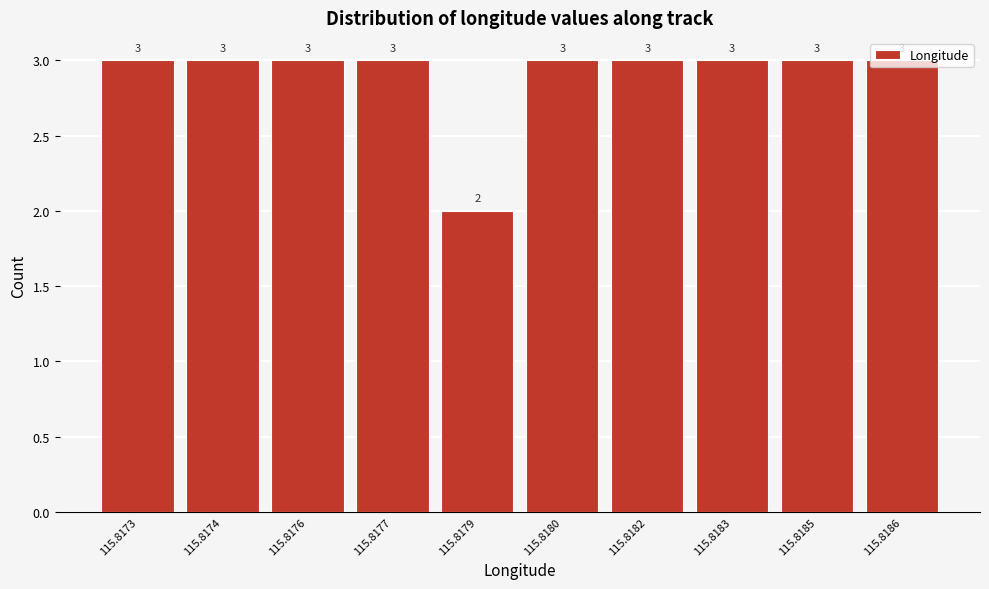

What is the greatest value displayed?

3